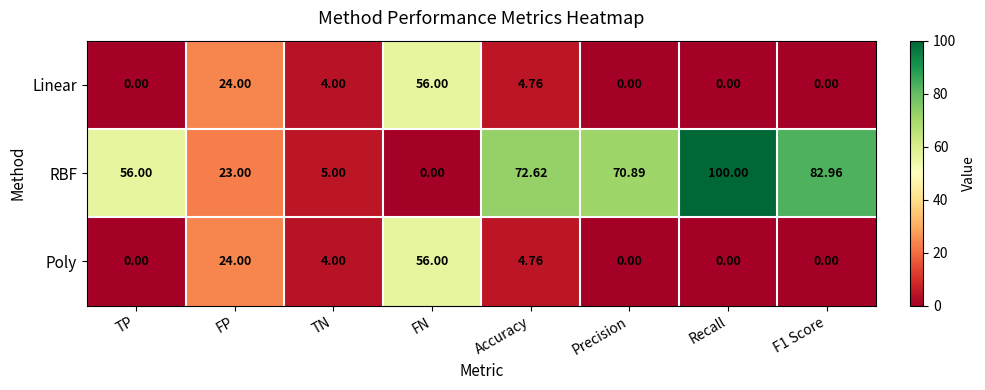

Which series has the largest range (max minus min)?

RBF